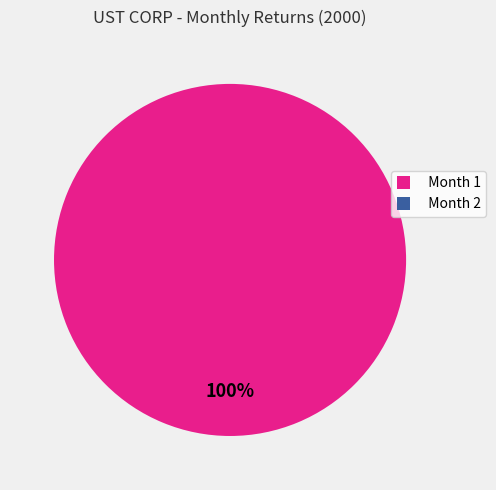

Does Month 1 account for over 50% of the chart?

Yes